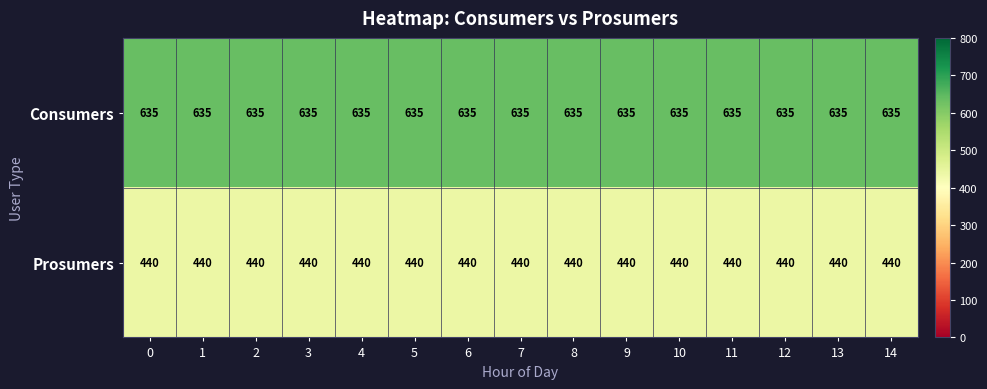

What is the spread (max minus min) of values at 0?

195